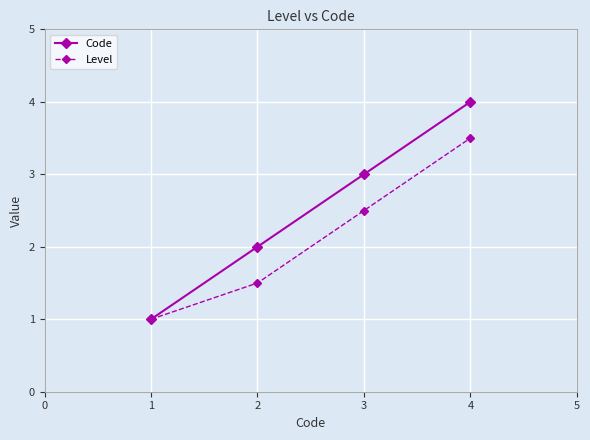

Which series has the largest range (max minus min)?

Code